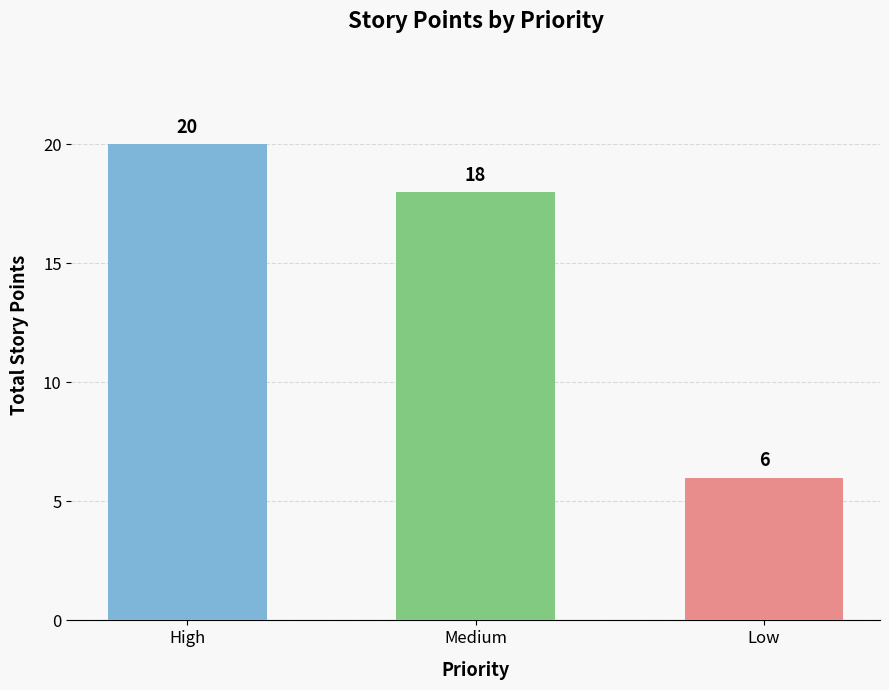

List the labels in order of value, largest first.

High, Medium, Low